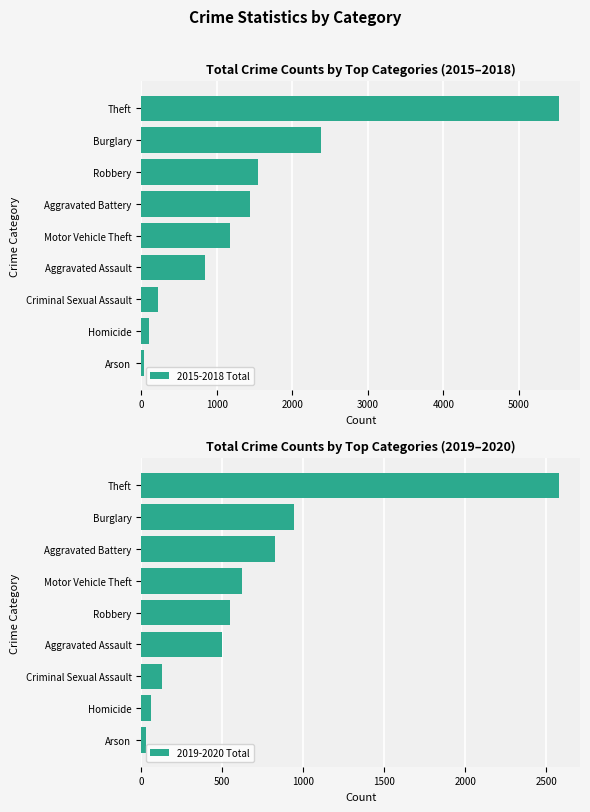

Rank the series by their average value, from highest to lowest.

2015-2018 Total, 2019-2020 Total